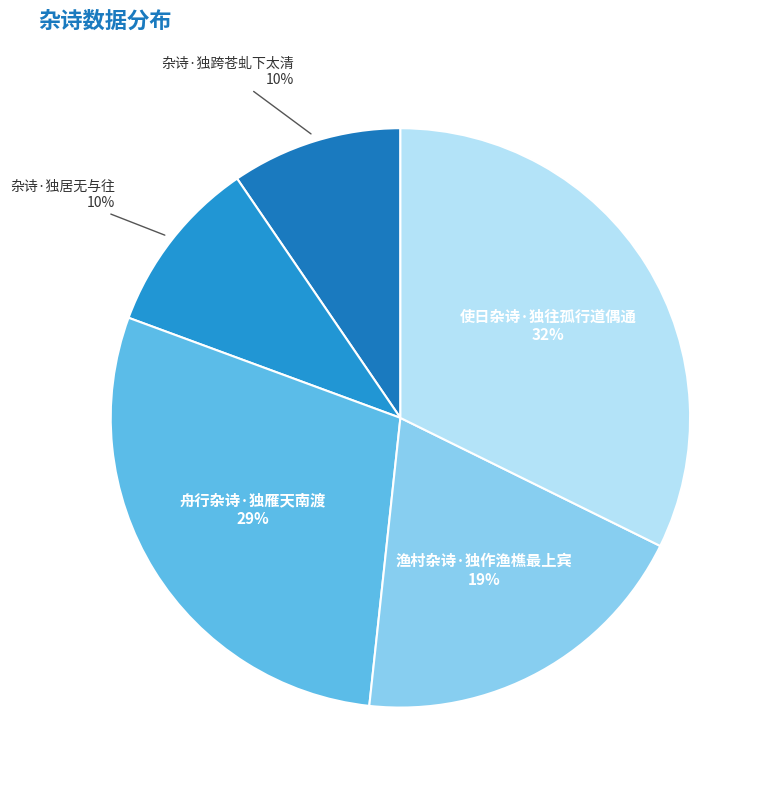

How many slices are in this pie chart?

5